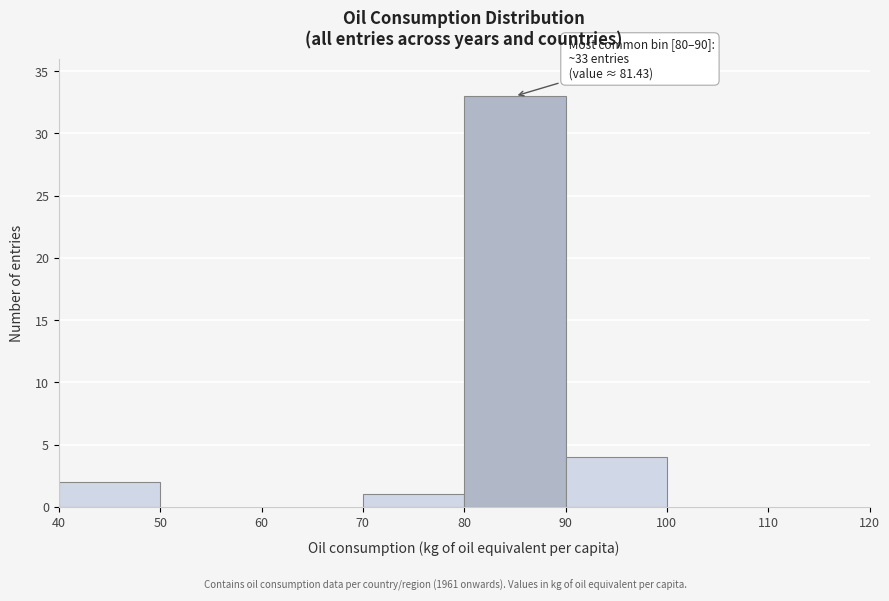

Over which range of the x-axis is the bar tallest?

80 to 90